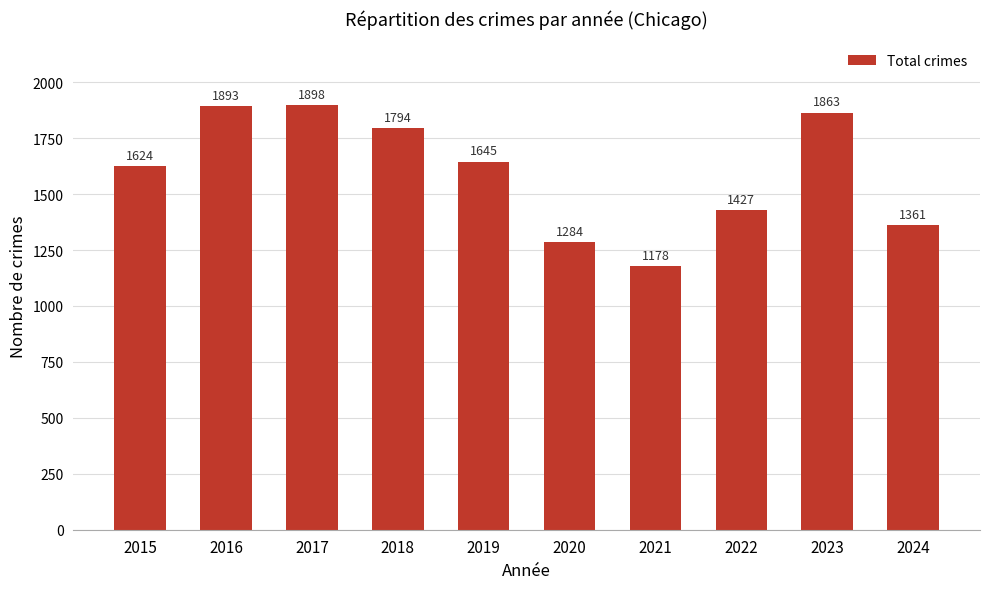

Are the bars grouped side by side (vs. stacked)?

No